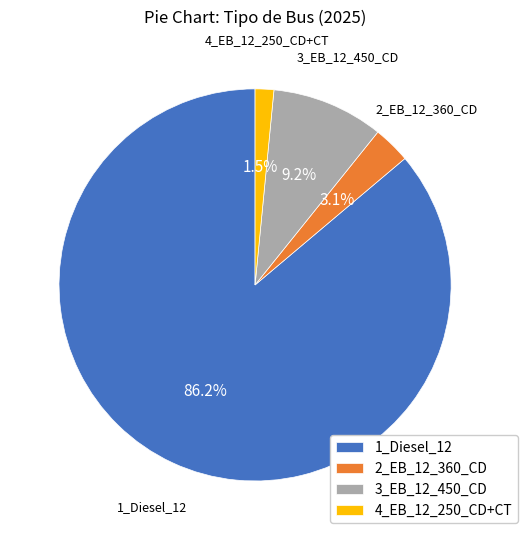

To the nearest percent, what is the average slice percentage?

25%